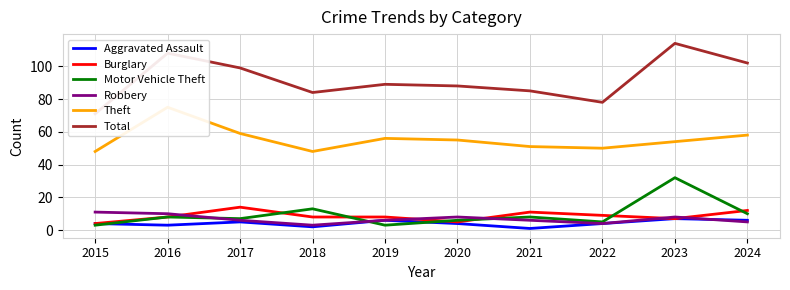

What is the greatest value displayed?

114